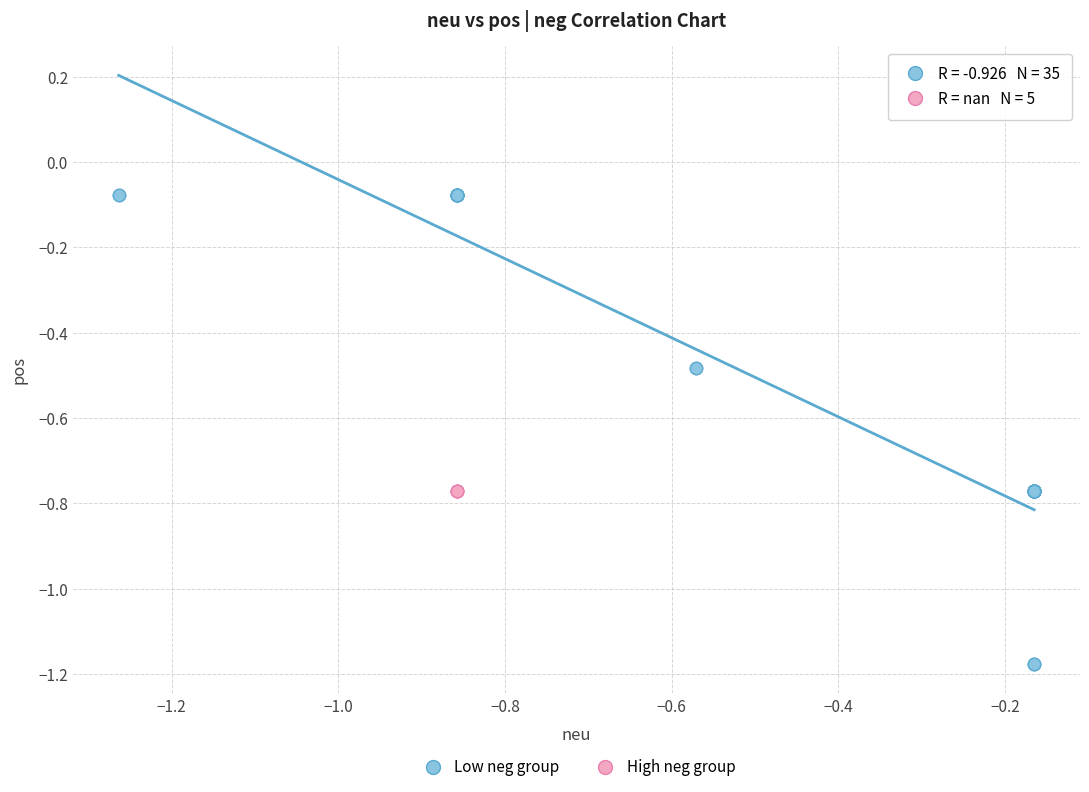

Which series reaches the maximum Y coordinate?

Low neg group